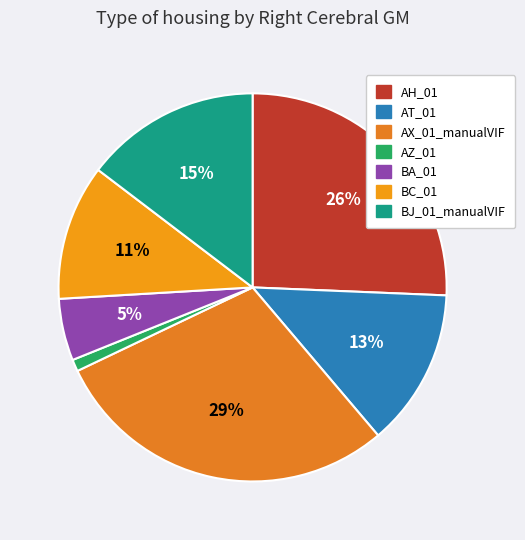

What is the smallest slice in the pie chart?

AZ_01